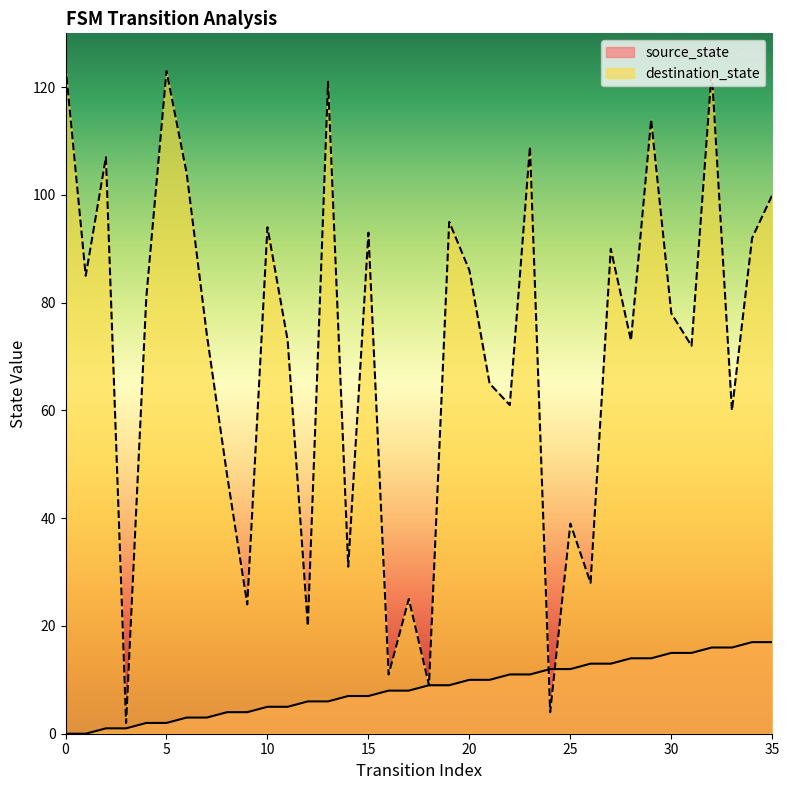

What are all the series names shown in the legend?

source_state, destination_state